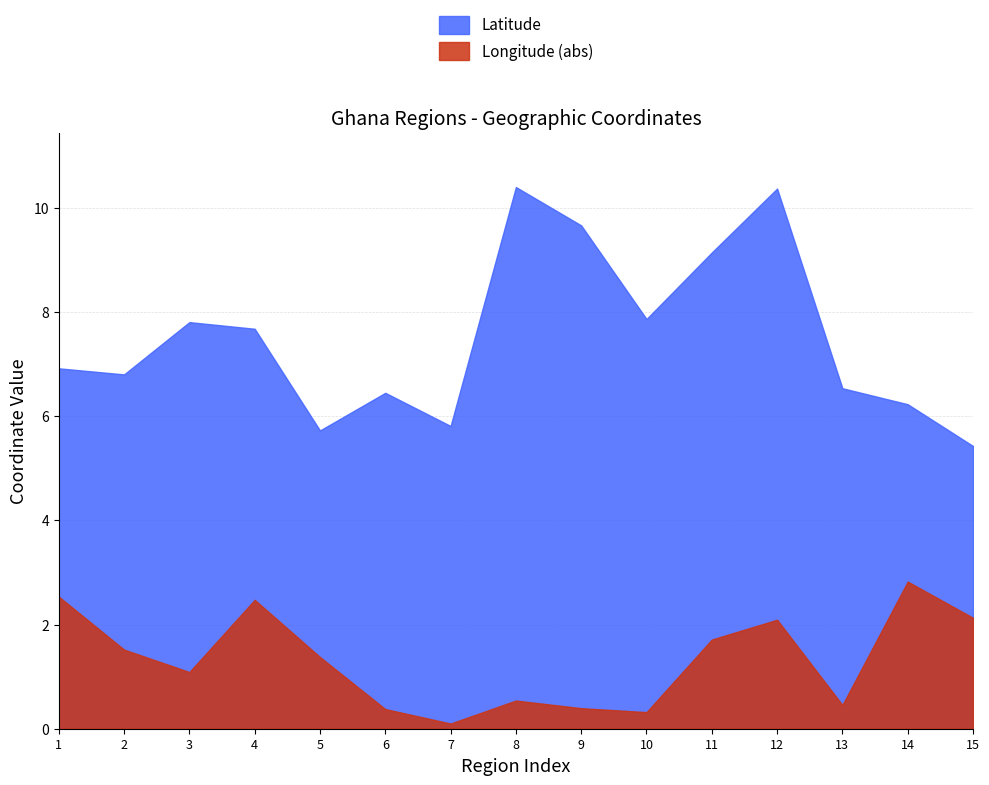

The value of Latitude at North East Region is 2.2. True or false?

False